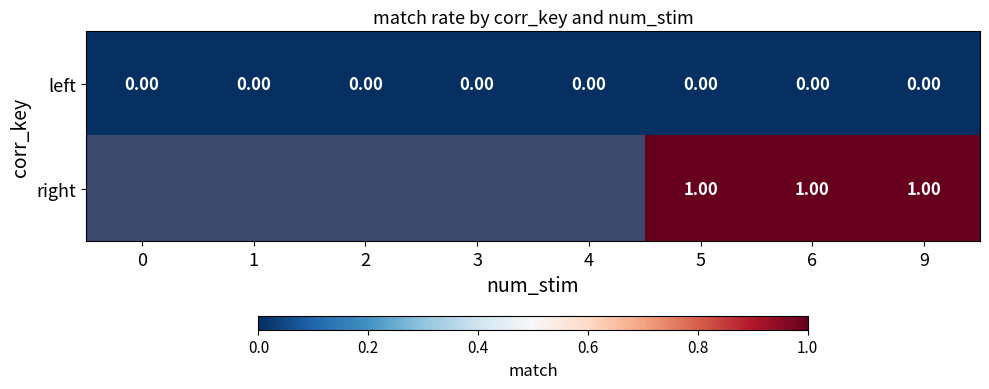

Is the value of right at 5 greater than the value of left at 6?

Yes